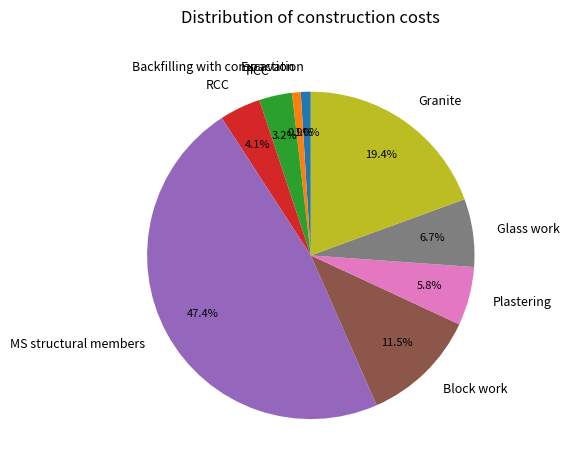

How many segments does this pie chart have?

9